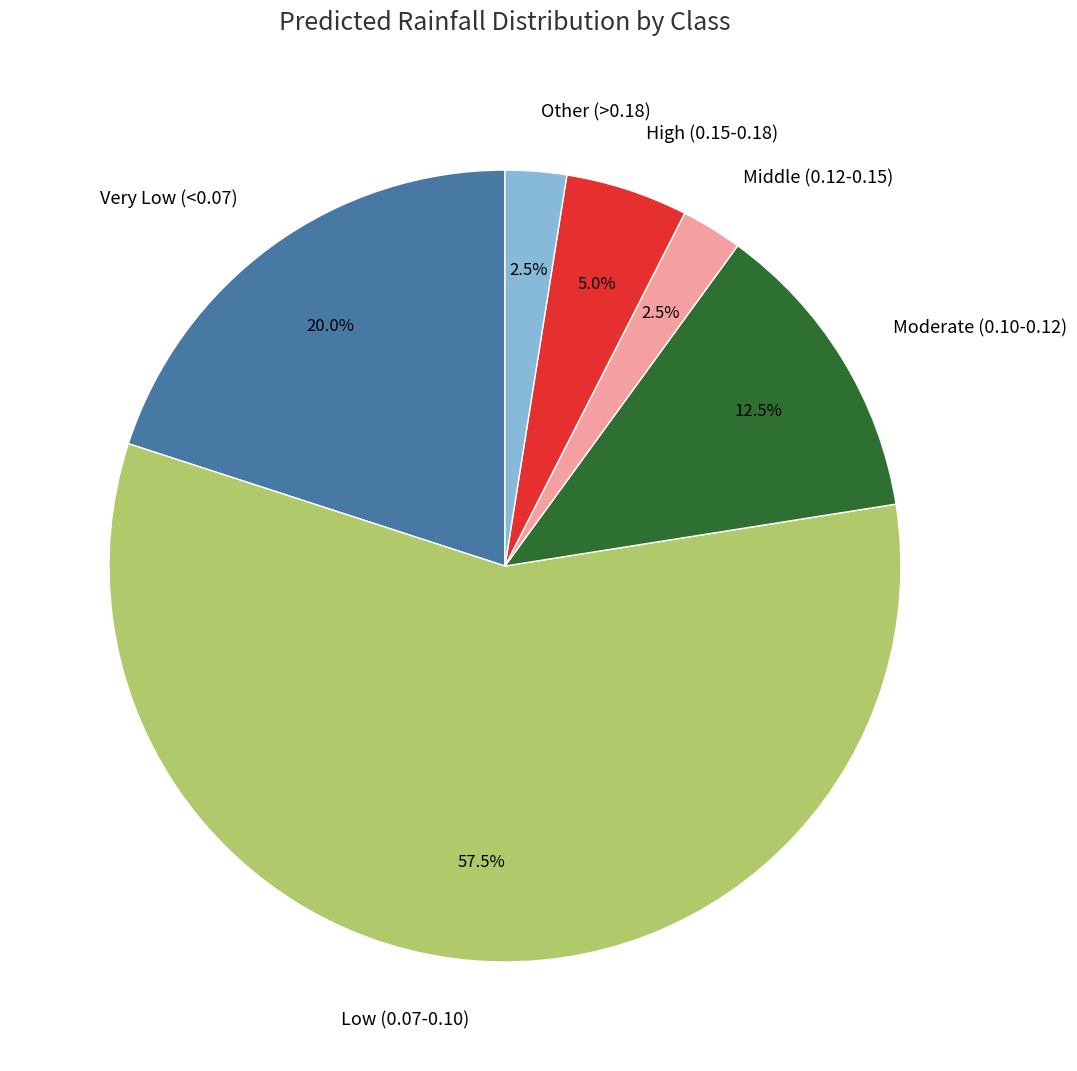

Combined, do Low (0.07-0.10) and High (0.15-0.18) account for over 50%?

Yes